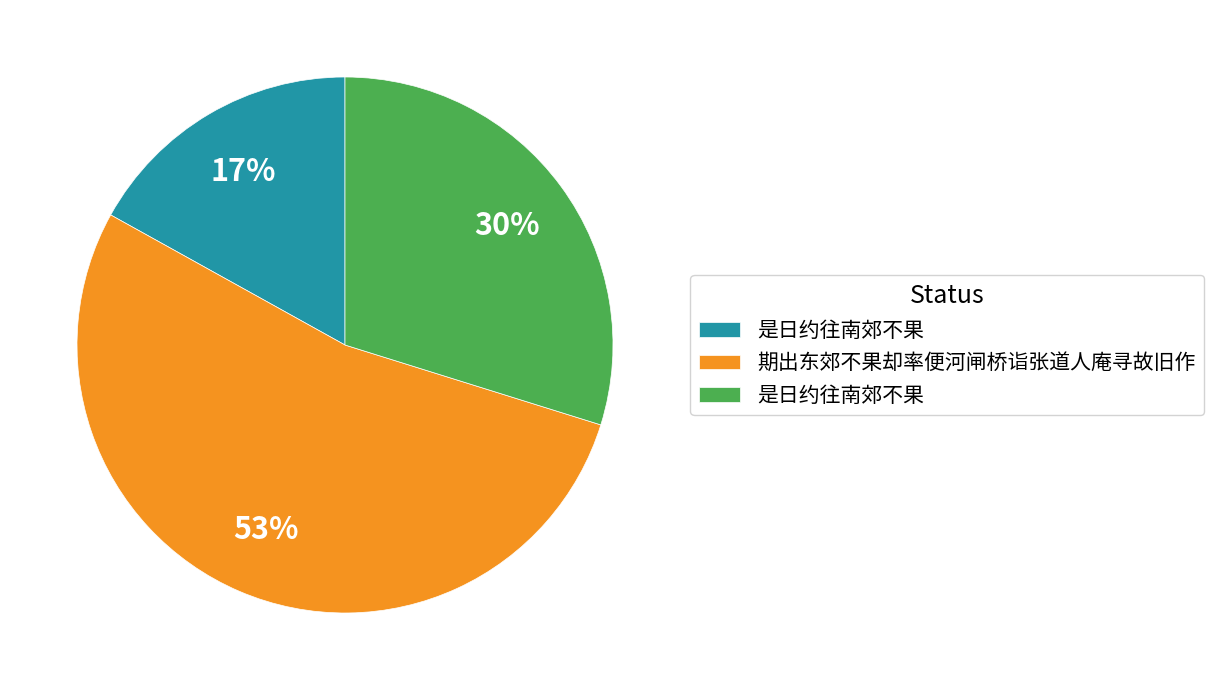

How many segments does this pie chart have?

3